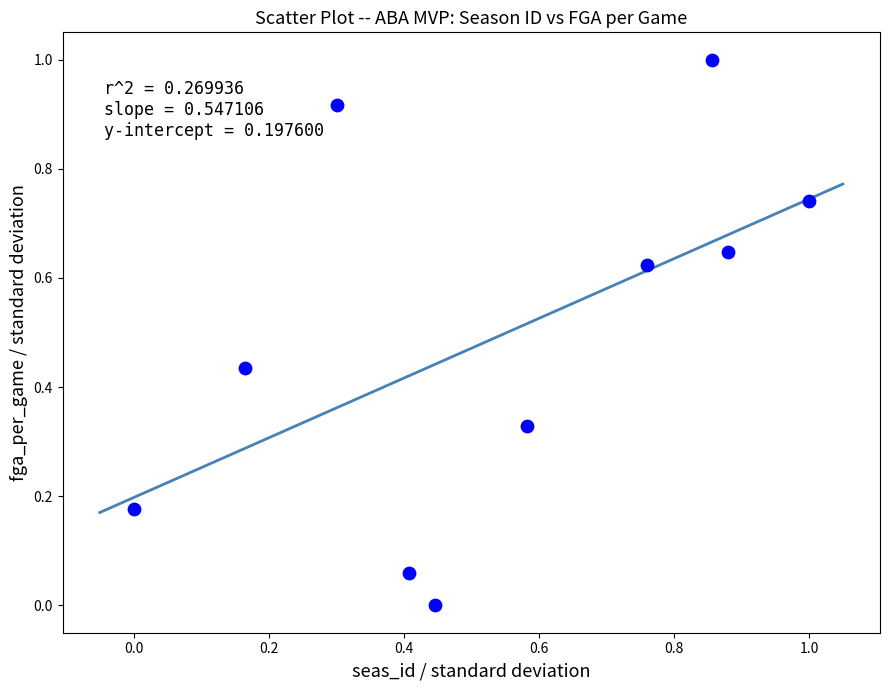

What is the average Y value?

0.5